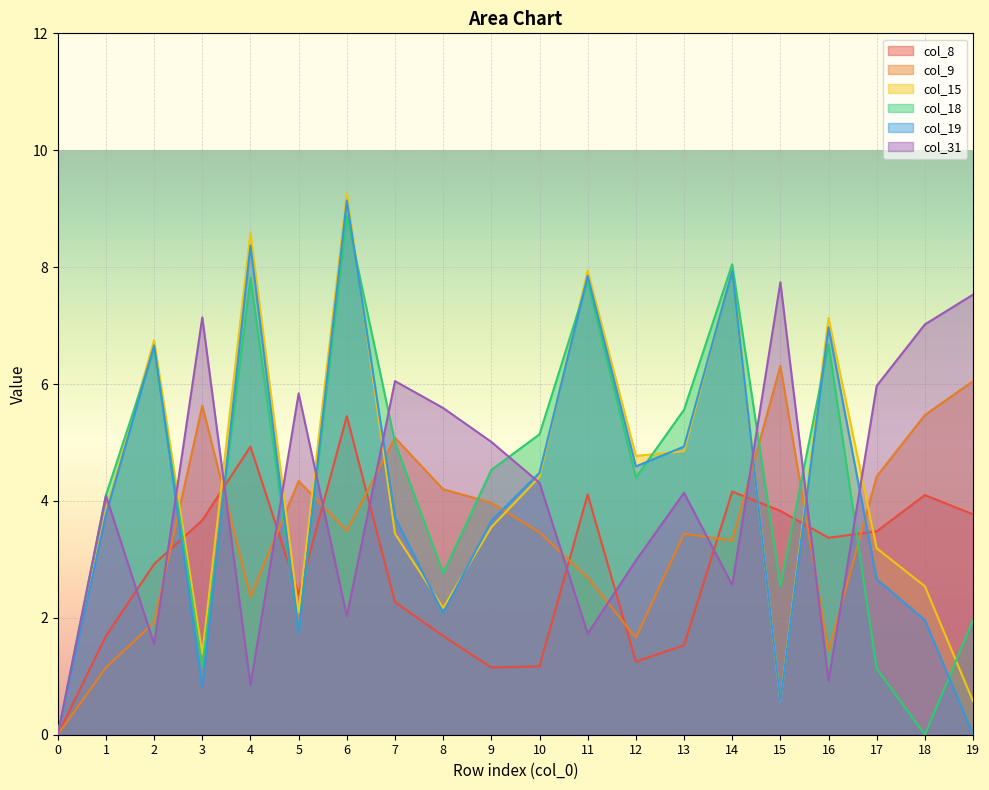

Which series has the largest total across all categories?

col_18